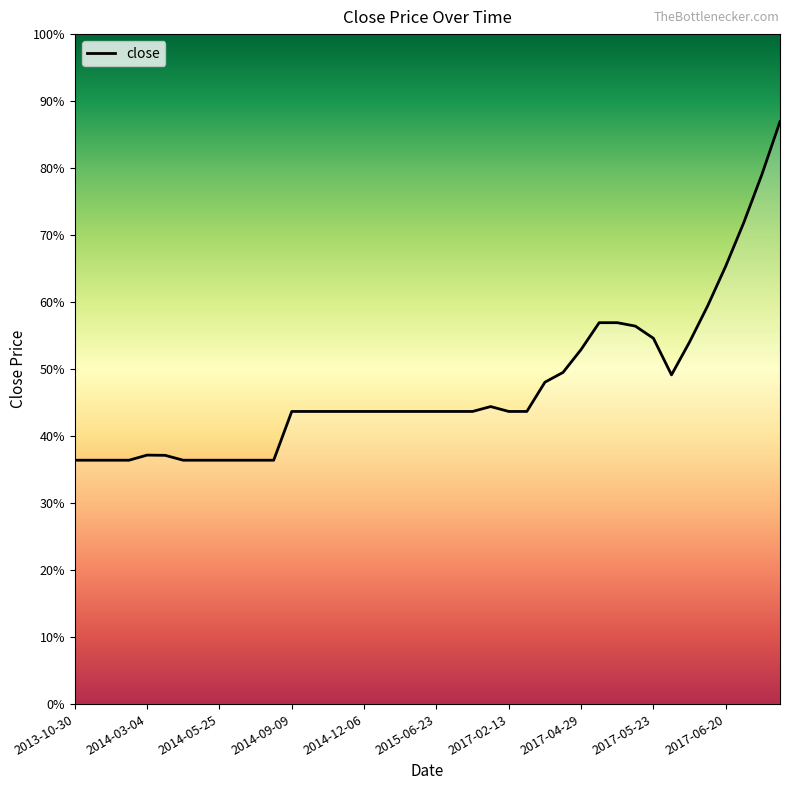

Is this an area chart (filled region under the line)?

Yes